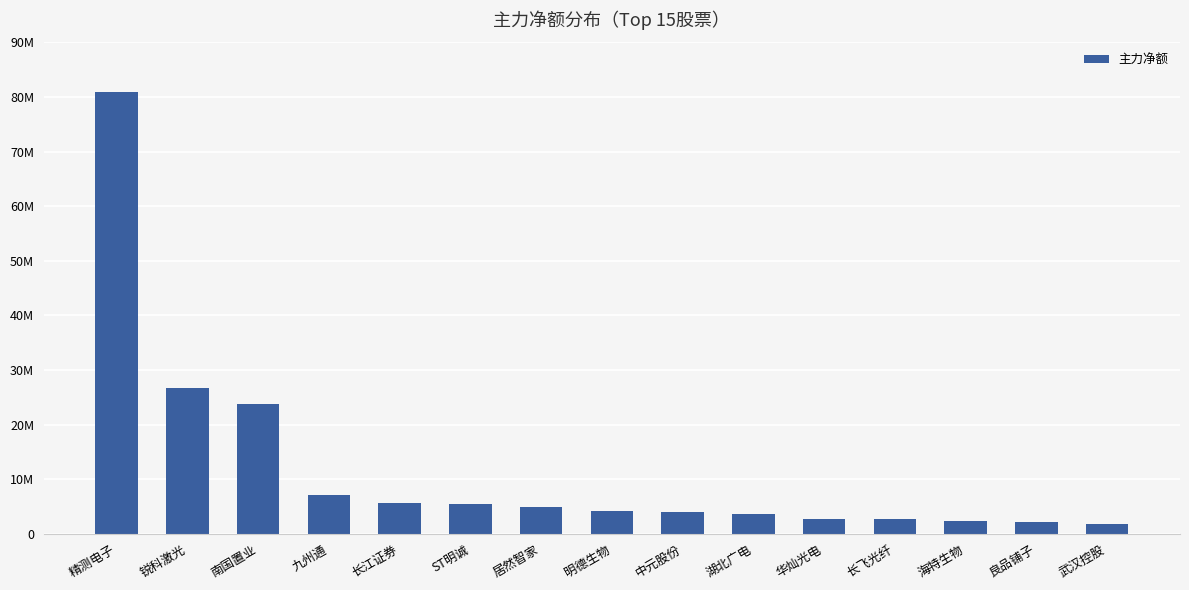

How many values exceed 4247637?

7